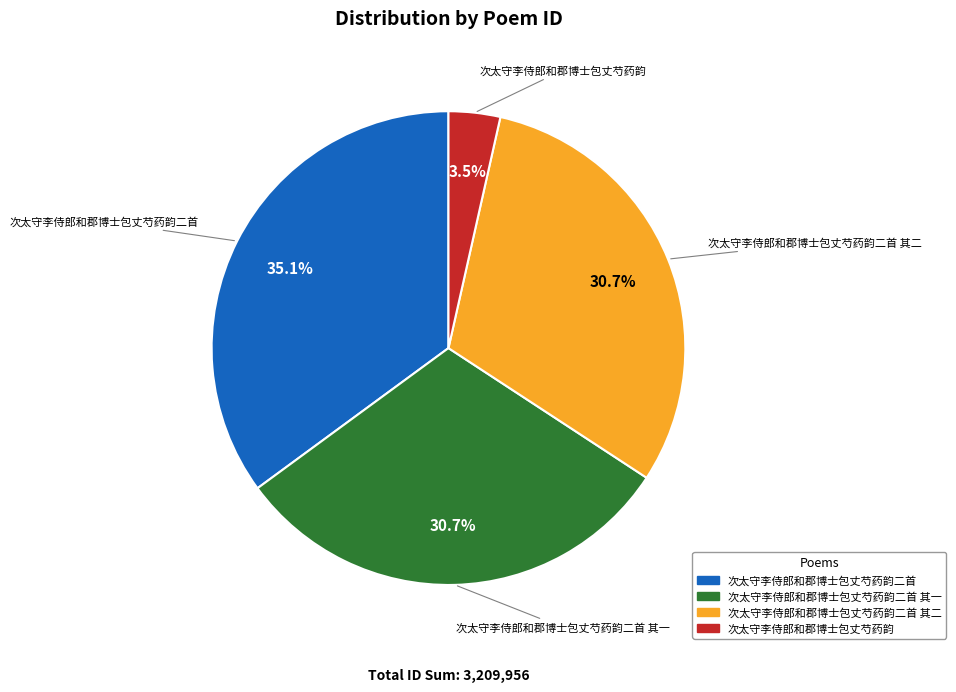

Is there any slice that represents more than half of the pie?

No